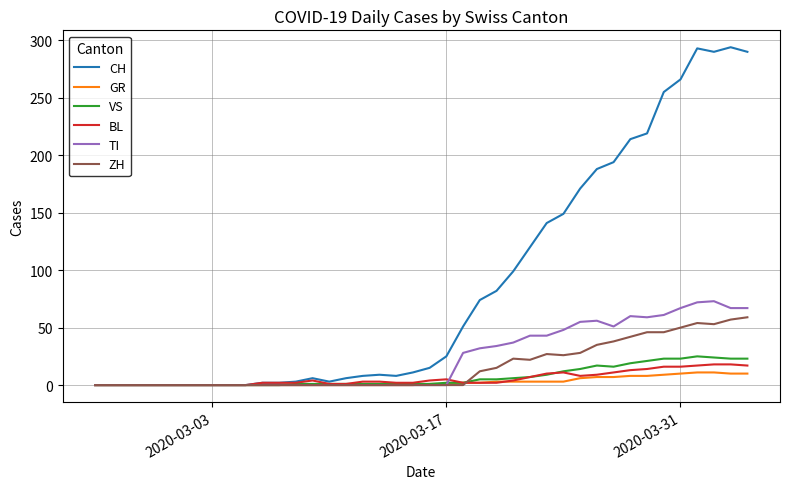

Which series has the widest spread of values?

CH